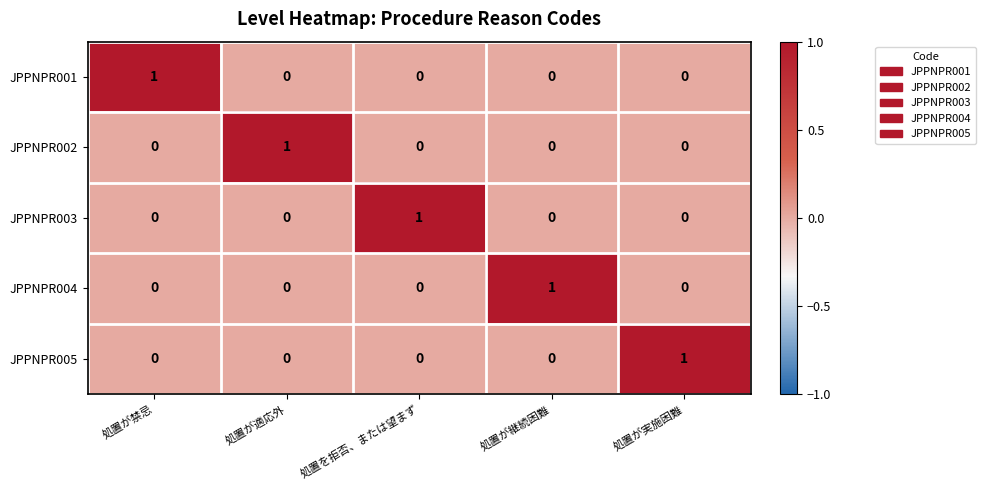

At which label does JPPNPR004 reach its peak?

処置が継続困難